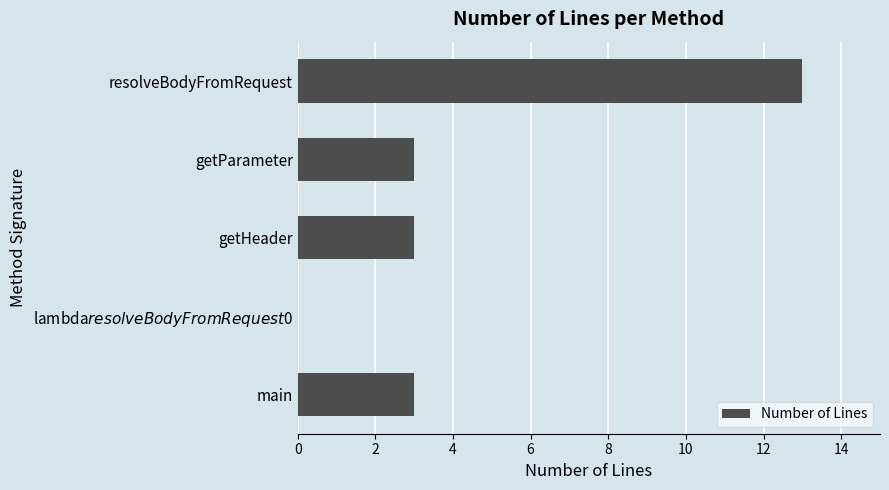

What is the change in value from resolveBodyFromRequest to getHeader?

-10